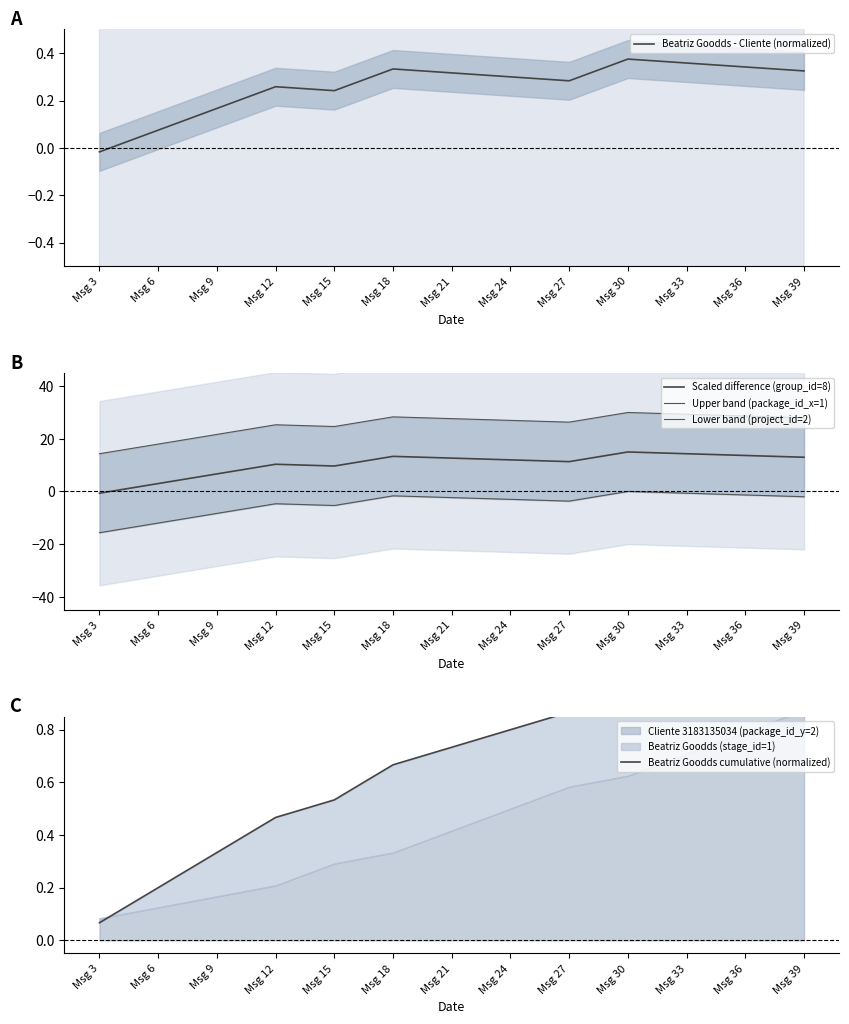

Between Msg 12 and Msg 39, which series saw the biggest shift?

Upper band (package_id_x=1)